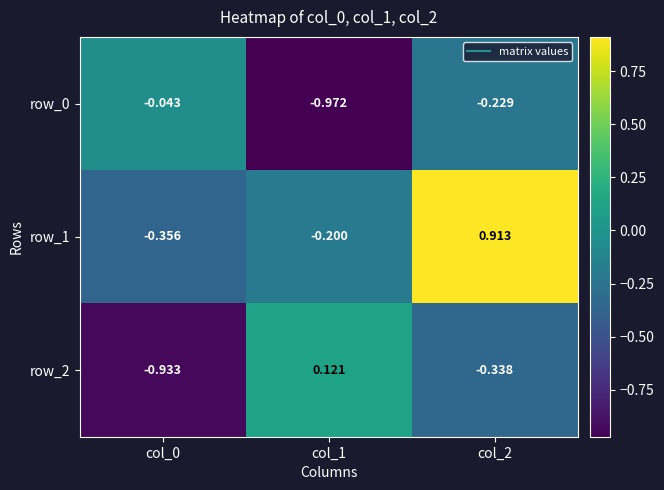

At which category is the sum across all series the highest?

col_2